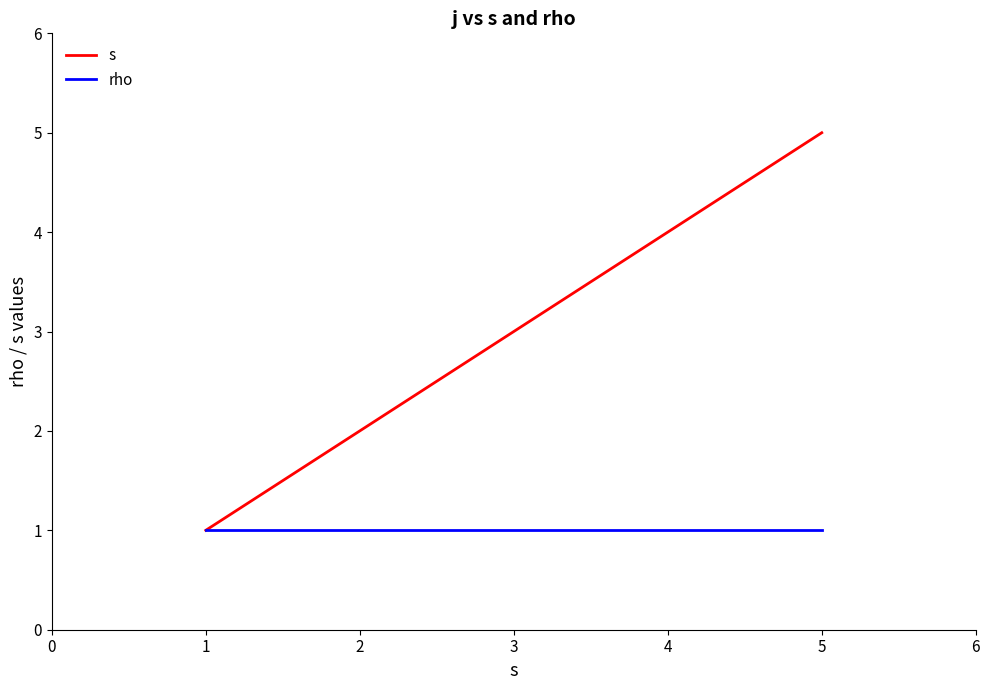

Where is s nearest to the value 3?

3